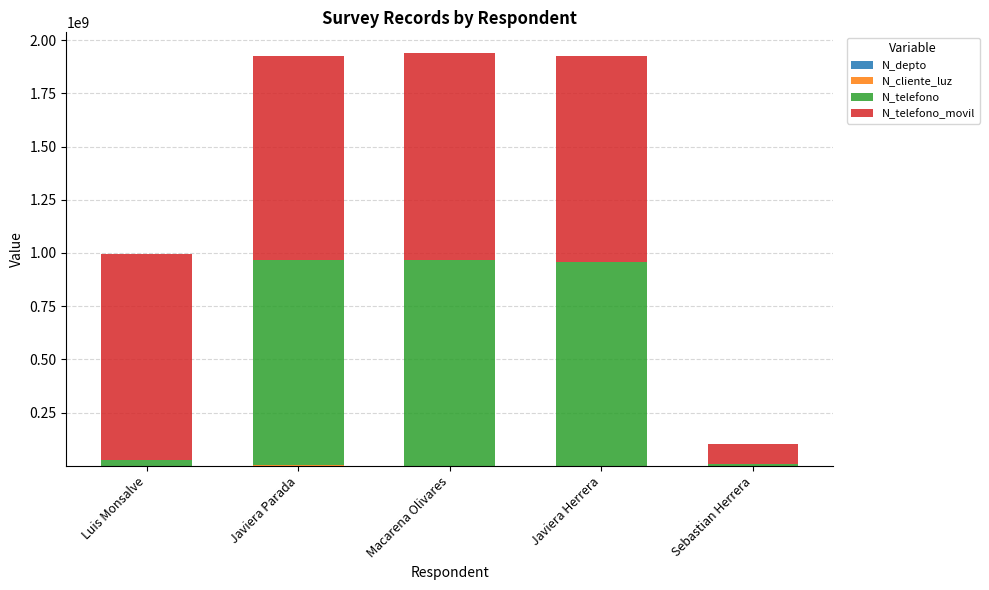

At which label is N_telefono closest to 487119406?

Luis Monsalve